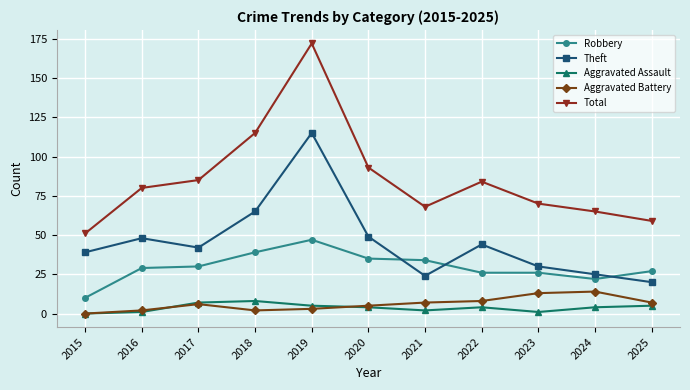

Reading left to right, what are all the values shown in this chart?

Robbery: 2015=10	2016=29	2017=30	2018=39	2019=47	2020=35	2021=34	2022=26	2023=26	2024=22	2025=27
Theft: 2015=39	2016=48	2017=42	2018=65	2019=115	2020=49	2021=24	2022=44	2023=30	2024=25	2025=20
Aggravated Assault: 2015=0	2016=1	2017=7	2018=8	2019=5	2020=4	2021=2	2022=4	2023=1	2024=4	2025=5
Aggravated Battery: 2015=0	2016=2	2017=6	2018=2	2019=3	2020=5	2021=7	2022=8	2023=13	2024=14	2025=7
Total: 2015=51	2016=80	2017=85	2018=115	2019=172	2020=93	2021=68	2022=84	2023=70	2024=65	2025=59